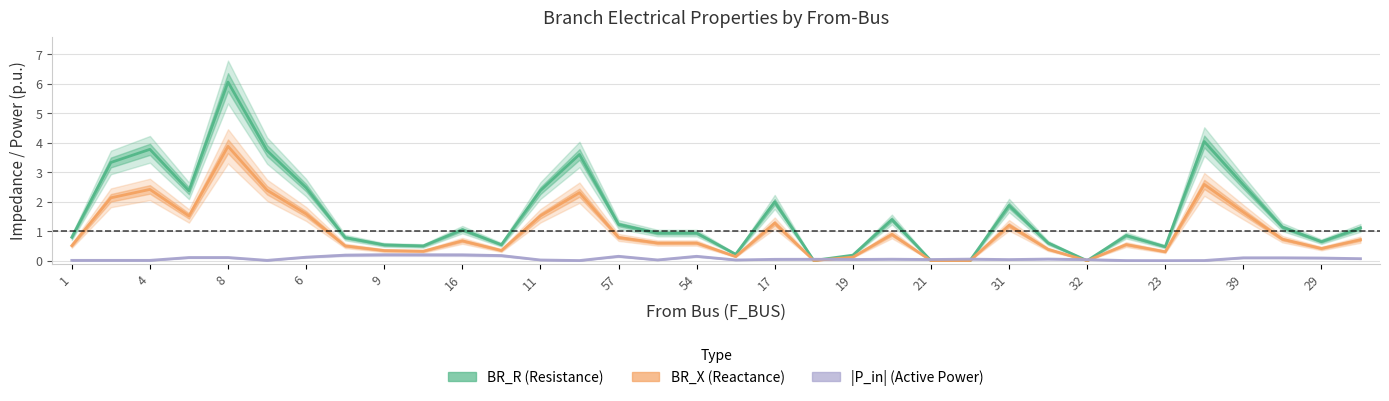

Which category has the lowest value in the BR_R (Resistance) series?

32